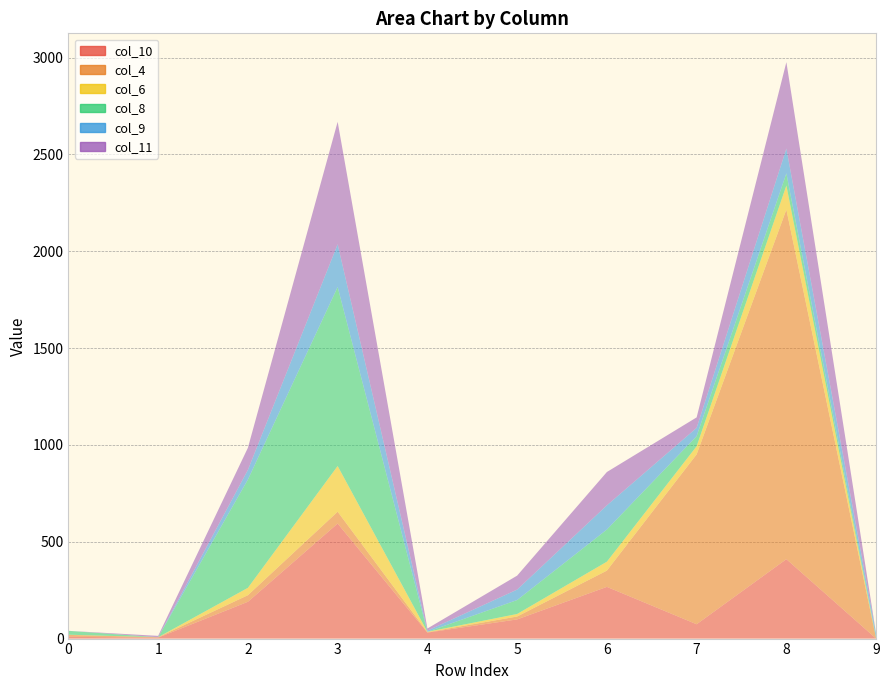

Reading right to left, list all the values displayed in this chart.

col_10: 9=0	8=410	7=74	6=267	5=99	4=31	3=594	2=190	1=5	0=9
col_4: 9=0	8=1805	7=877	6=84	5=15	4=2	3=61	2=34	1=2	0=10
col_6: 9=0	8=124	7=42	6=46	5=13	4=2	3=236	2=38	1=0	0=1
col_8: 9=6	8=63	7=52	6=166	5=72	4=0	3=924	2=559	1=0	0=20
col_9: 9=18	8=128	7=43	6=125	5=54	4=6	3=221	2=50	1=0	0=0
col_11: 9=0	8=446	7=54	6=172	5=72	4=11	3=632	2=114	1=7	0=0